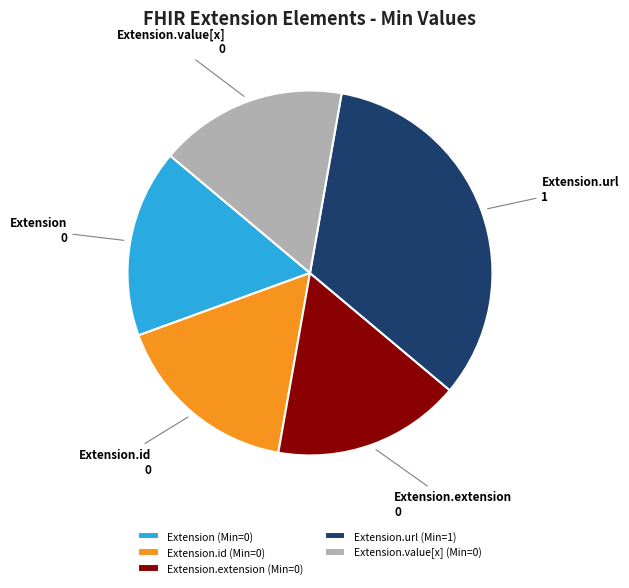

How many segments does this pie chart have?

5